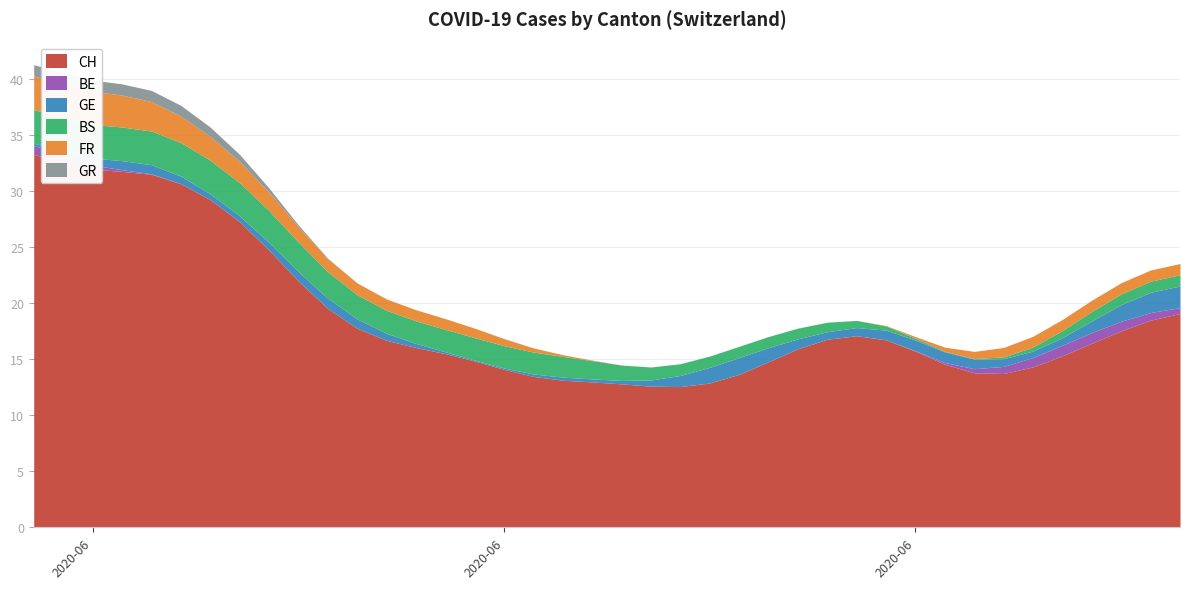

Where does the GE series first go above 1?

2020-06-23